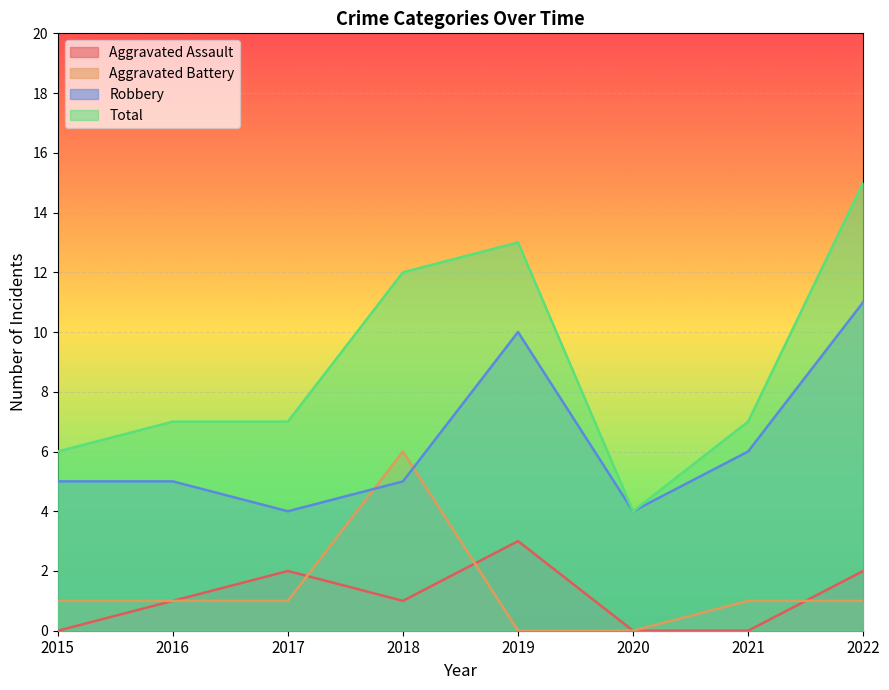

Which has a higher value, 2022 or 2016?

2022